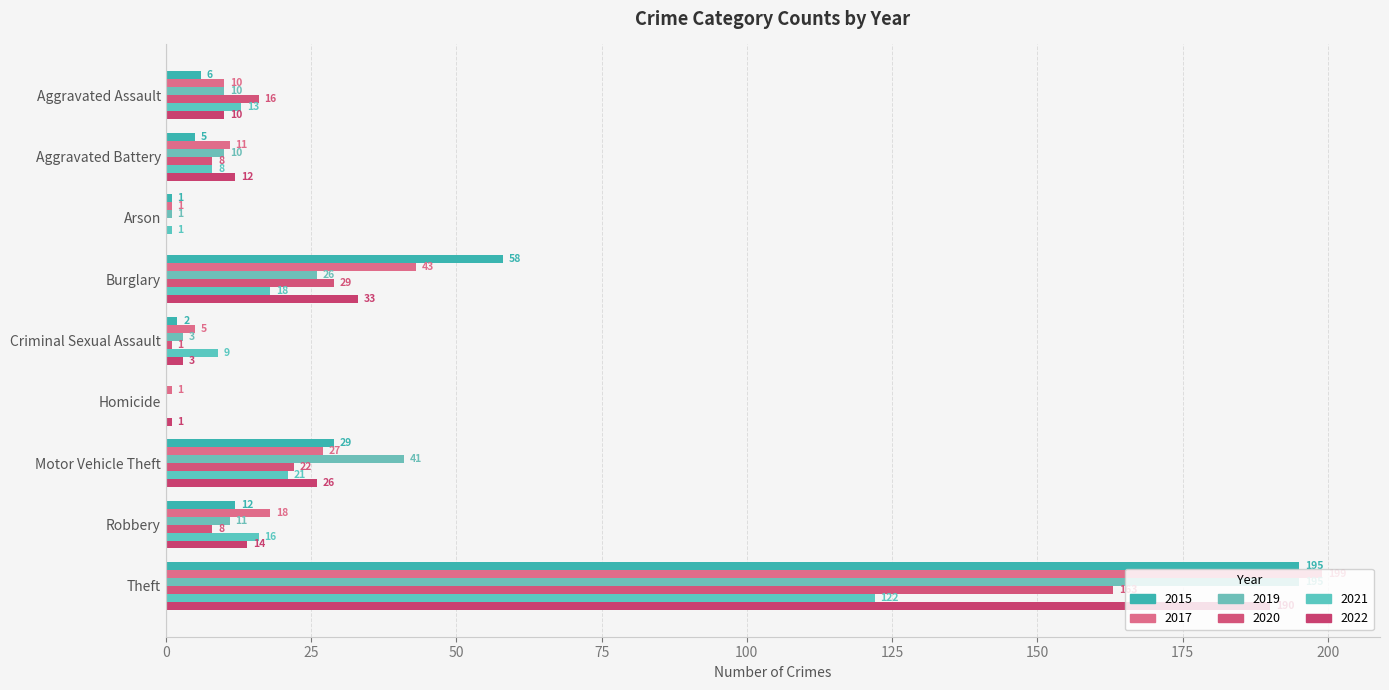

Which has a higher value, Aggravated Assault or Burglary?

Burglary